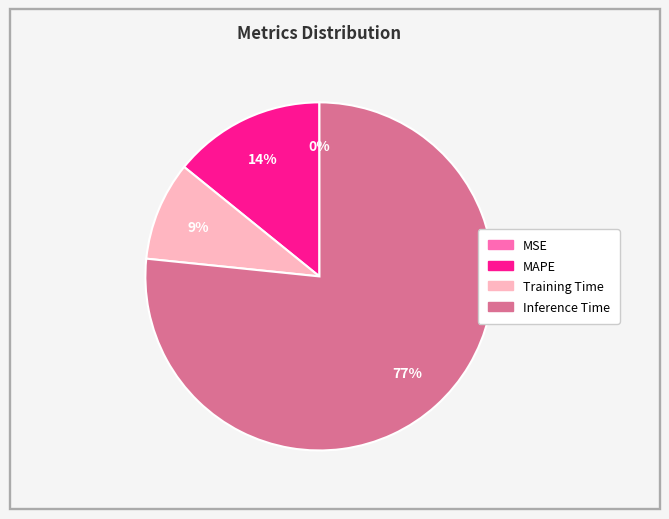

Is there any slice that represents more than half of the pie?

Yes